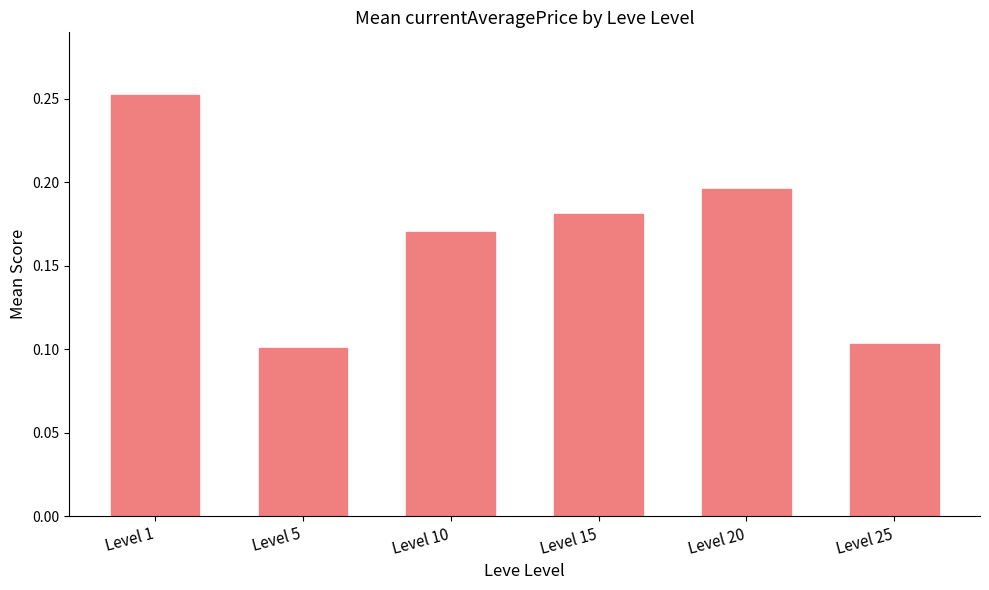

Which label corresponds to the largest value in the chart?

Level 1